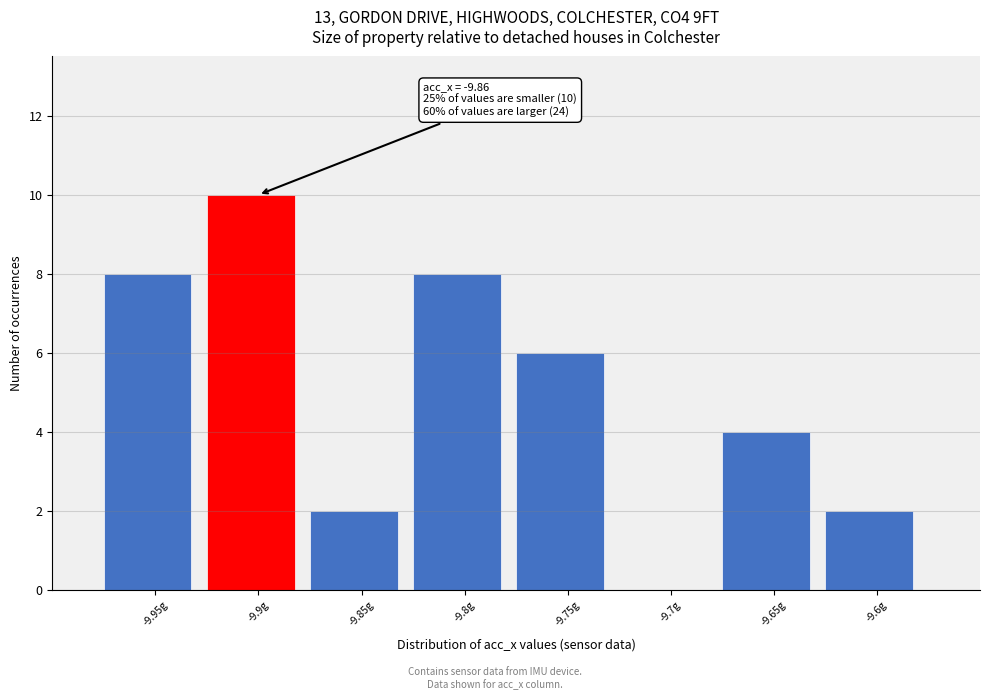

Reading left to right, what are all the values shown in this chart?

-9.95g=8	-9.9g=10	-9.85g=2	-9.8g=8	-9.75g=6	-9.7g=0	-9.65g=4	-9.6g=2